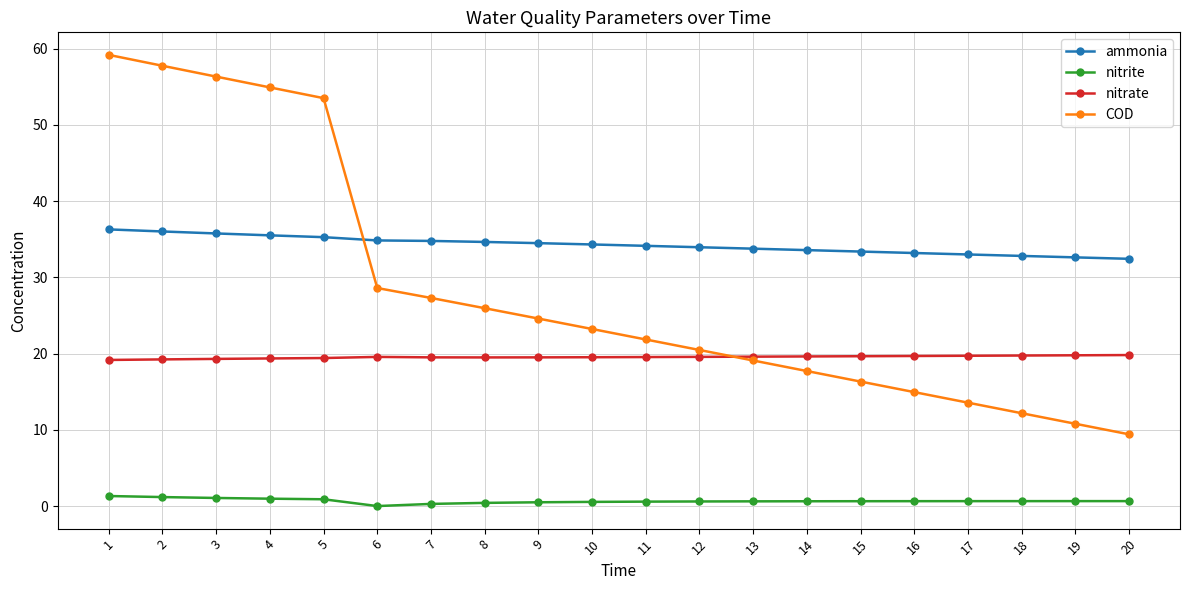

Which series has the widest spread of values?

COD